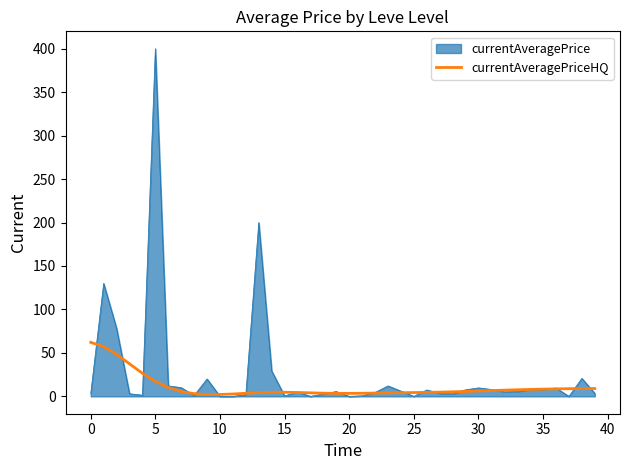

Which series has the widest spread of values?

currentAveragePrice